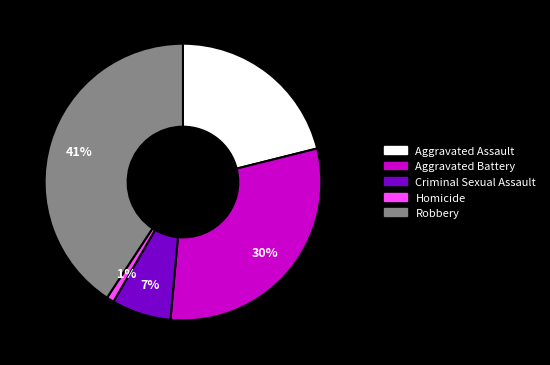

To the nearest percent, what is the difference between the largest and smallest slice percentages?

40%